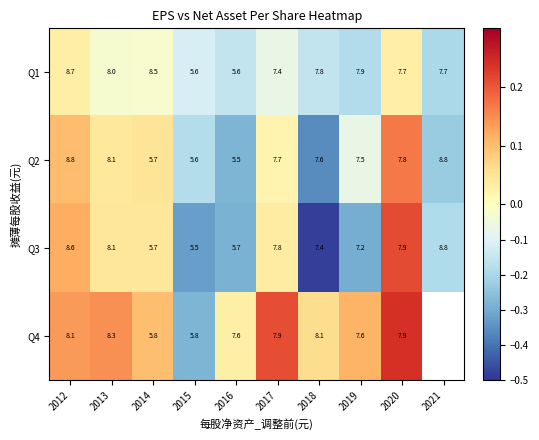

Is the value of Q4 at 2020 greater than the value of Q2 at 2017?

Yes